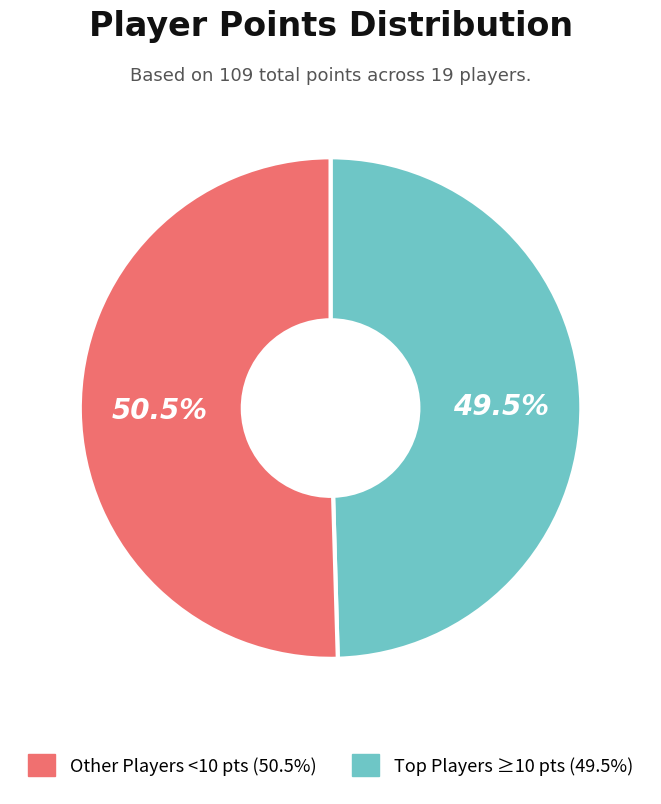

Does any single category account for the majority?

Yes